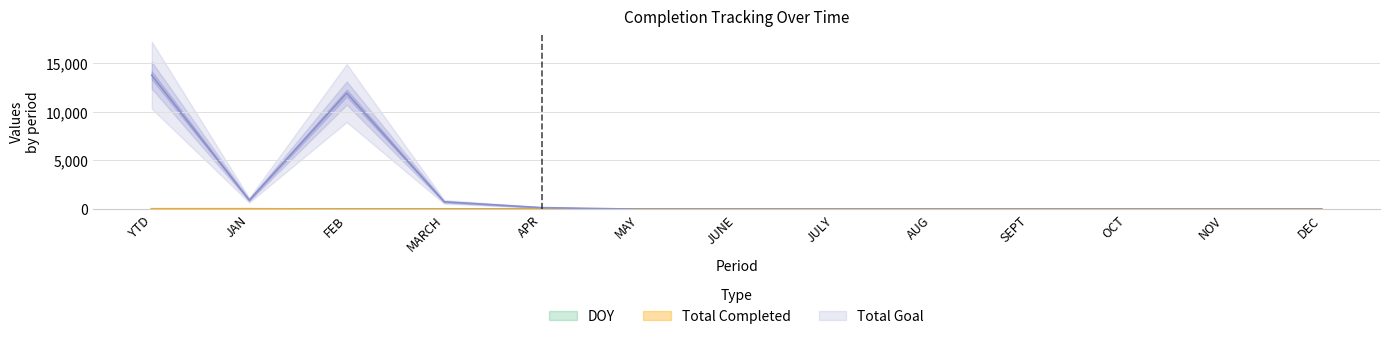

Which series changed the most between JAN and DEC?

Total Goal